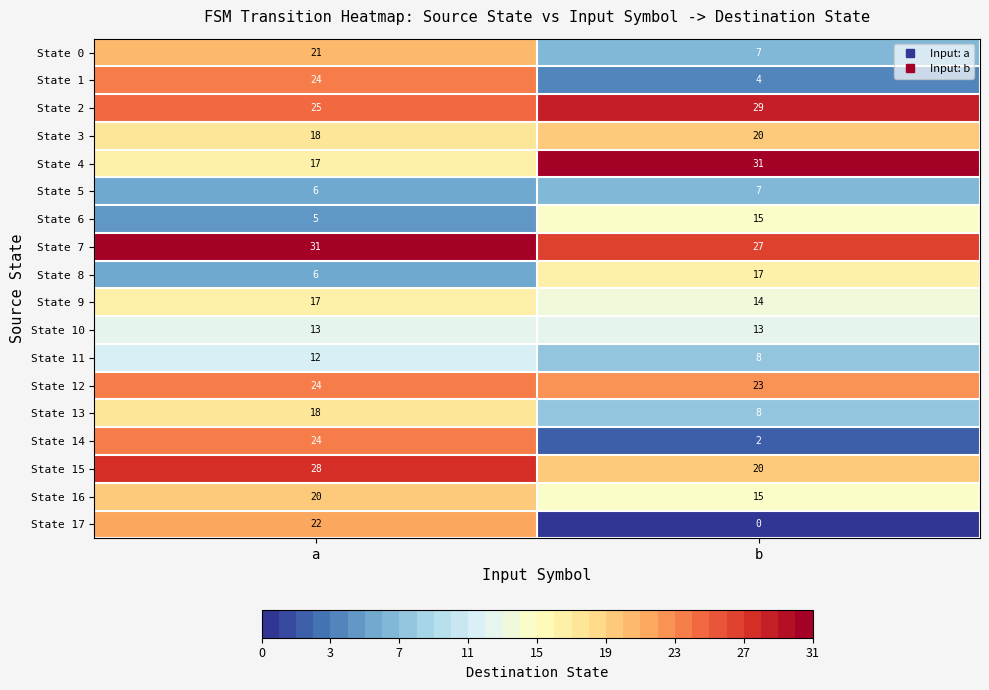

What is the sum of all State 8 values?

23